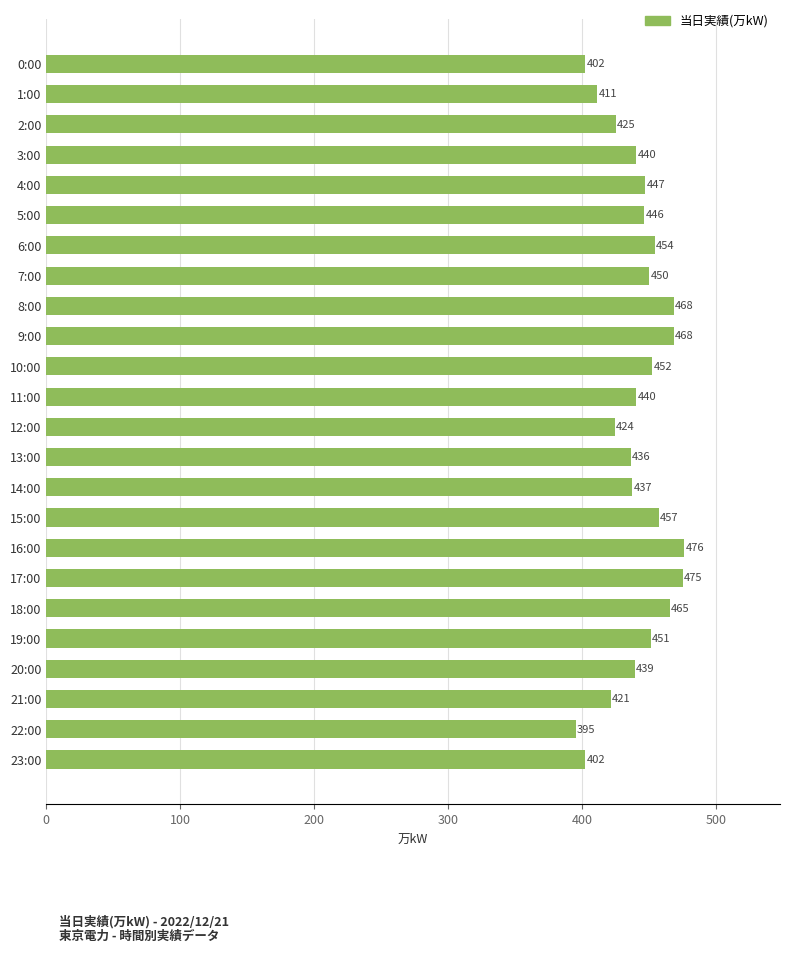

What is the change in value from 0:00 to 19:00?

+49